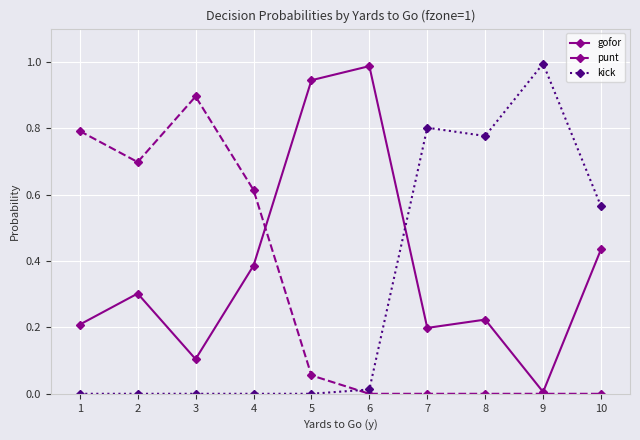

Is the value of kick at 2 greater than the value of punt at 5?

No